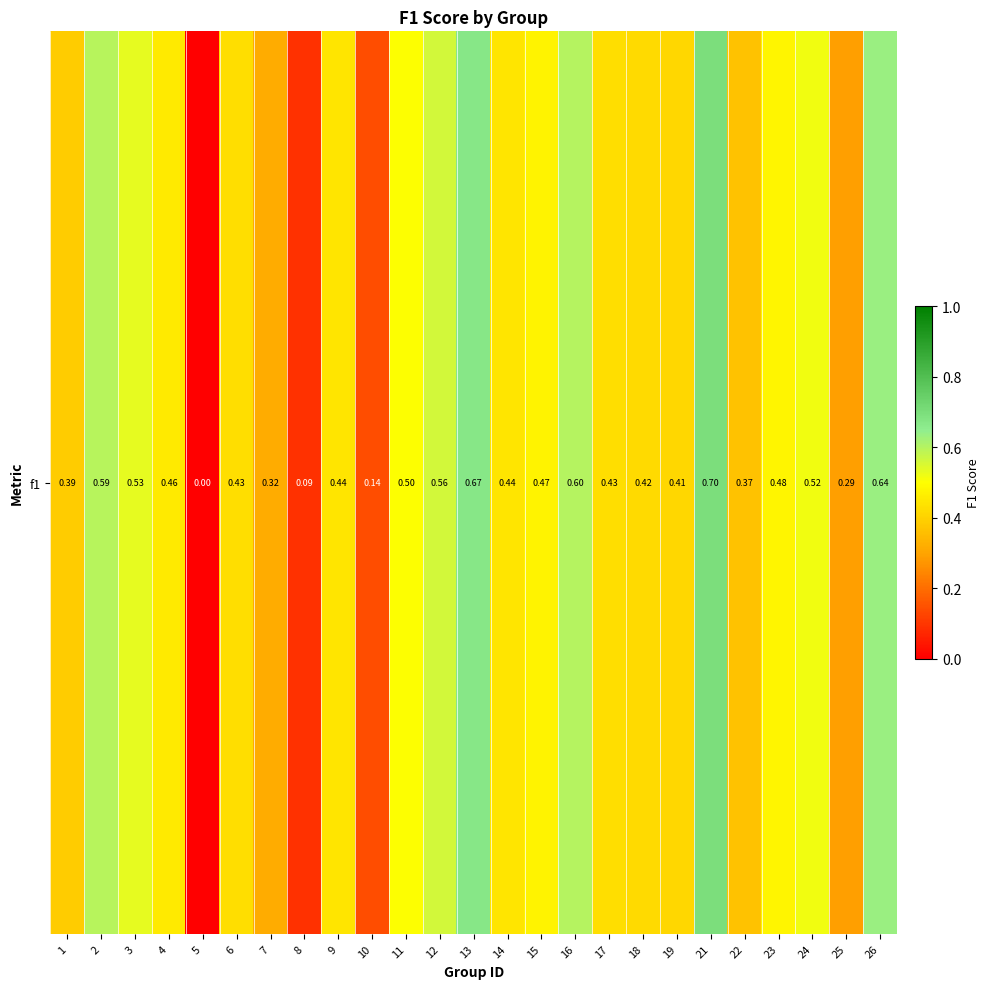

What is the difference between the maximum and minimum values?

0.7